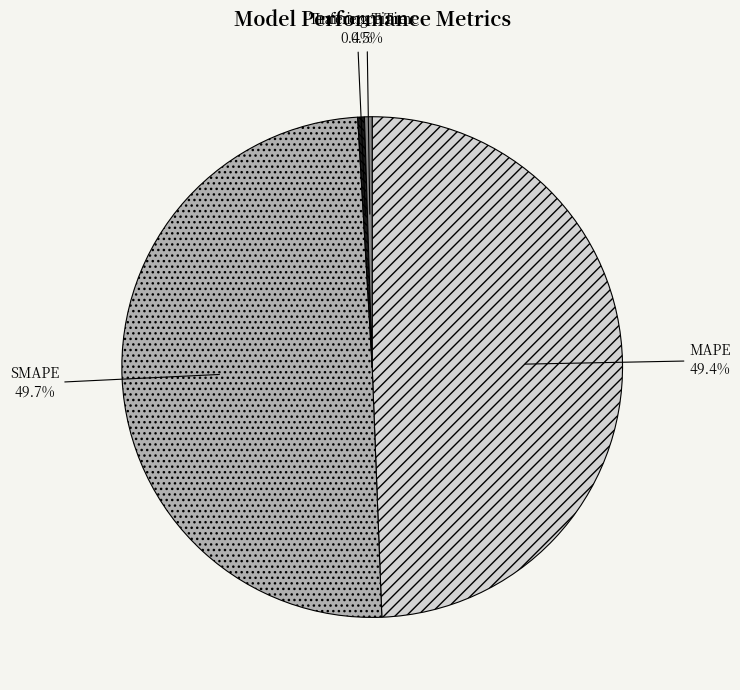

Combined, what portion of the pie is MAPE and Training Time?

49.8%